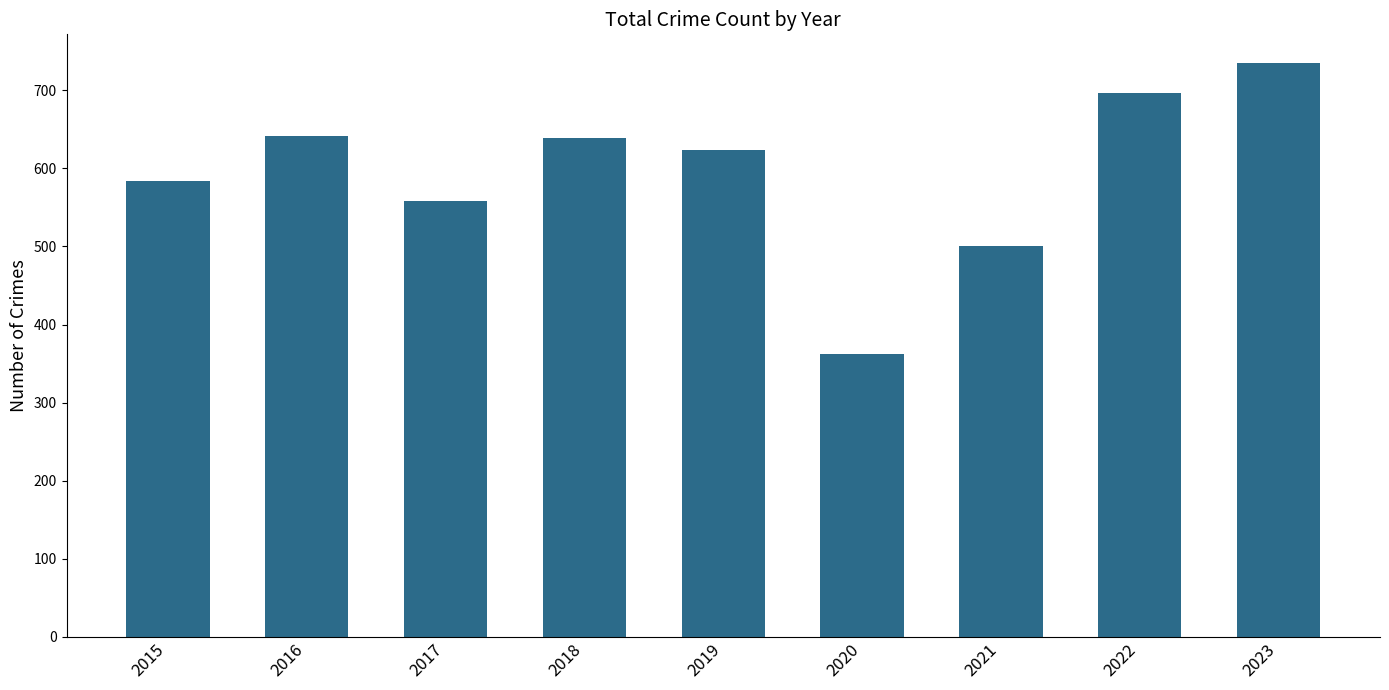

Does the chart contain stacked bars?

No